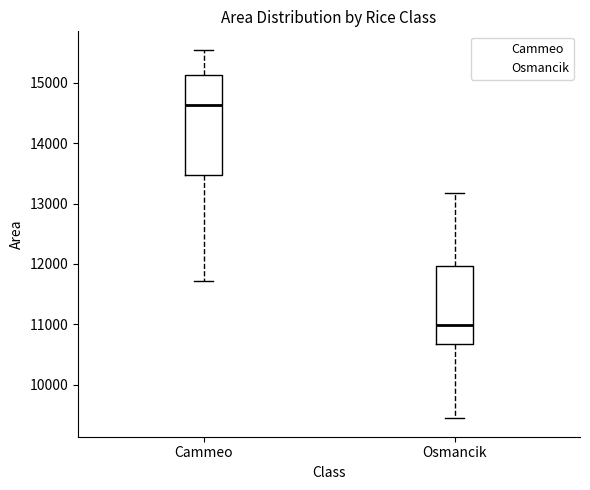

Reading left to right, read every box against the y-axis: the position of its median line, the range the box covers, and the ends of its whiskers. The values are not printed on the chart, so give them approximately, as read against the axis.

Cammeo: median 14600, box 13500 to 15100, whiskers 11700 to 15600
Osmancik: median 11000, box 10700 to 12000, whiskers 9400 to 13200